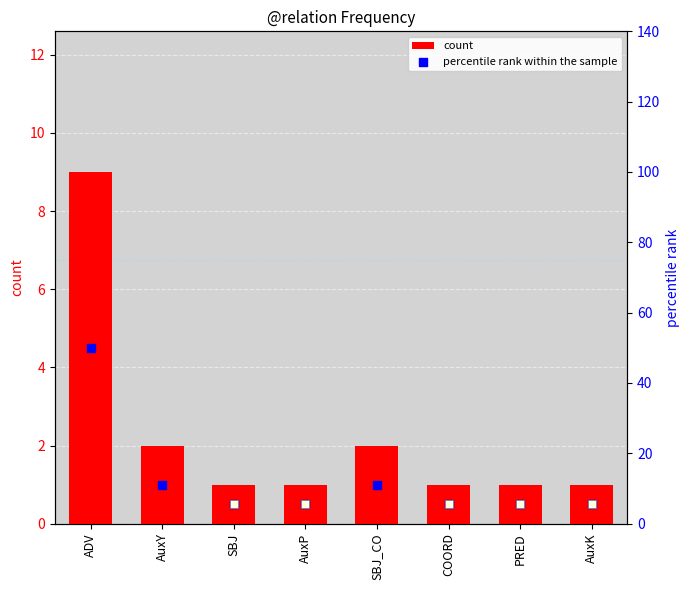

Is the value of count at SBJ greater than the value of percentile rank within the sample at SBJ_CO?

No